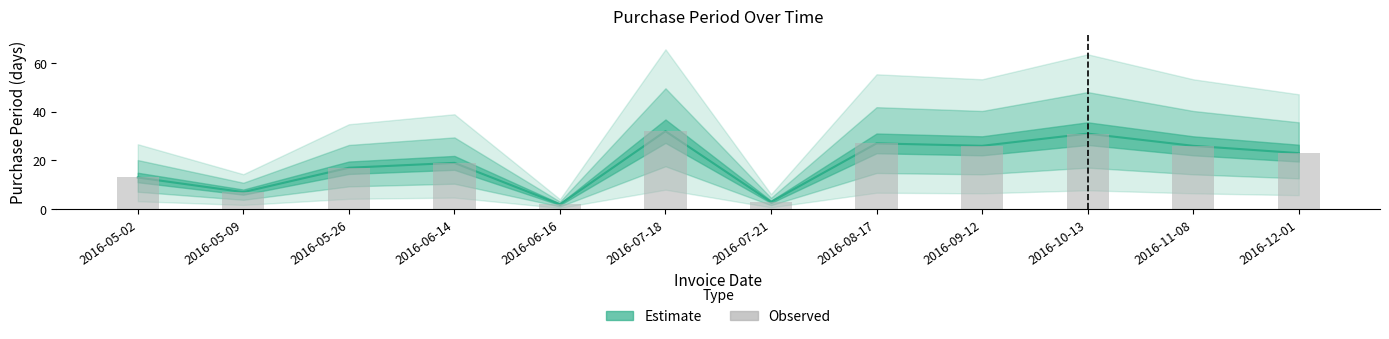

The chart shows a value of 10 at 2016-07-18. True or false?

False